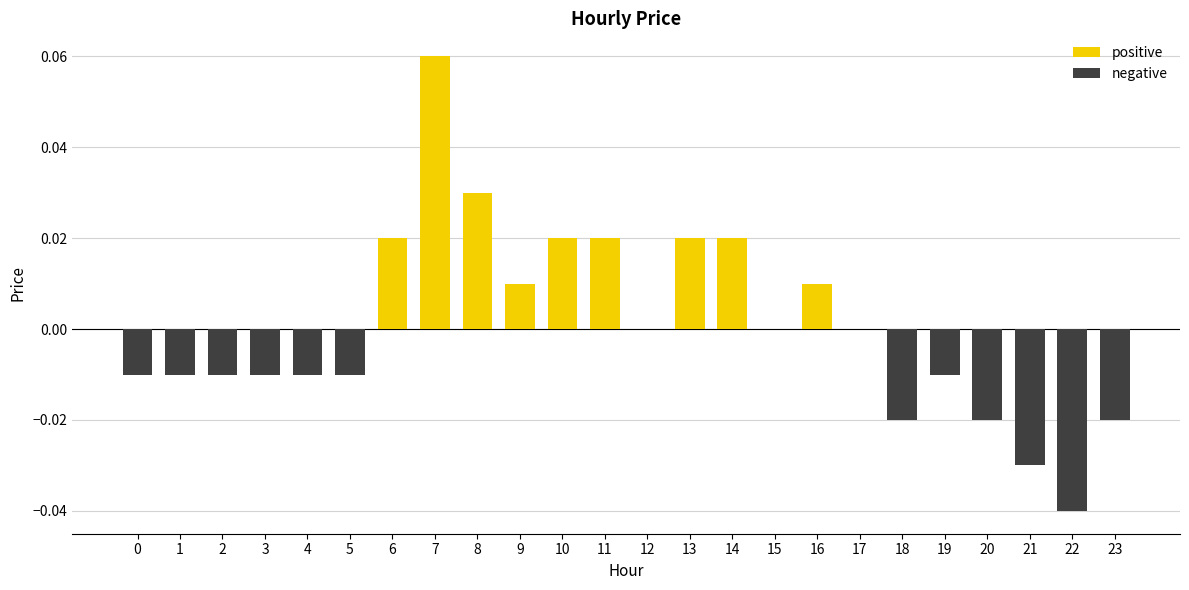

At which category does the chart reach its peak across all series?

7